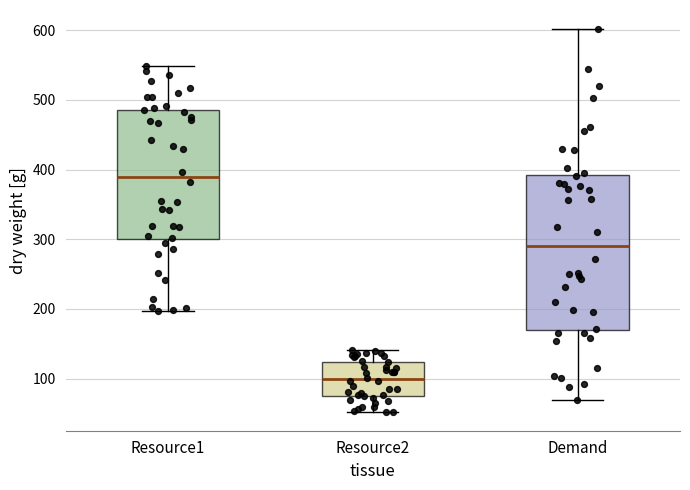

Reading left to right, transcribe this box plot: for each box, give where its median line is, the range the box spans, and where its two whiskers end, as read against the y-axis. The values are not printed on the chart, so give them approximately, as read against the axis.

Resource1: median 390, box 300 to 490, whiskers 200 to 550
Resource2: median 100, box 70 to 120, whiskers 50 to 140
Demand: median 290, box 170 to 390, whiskers 70 to 600